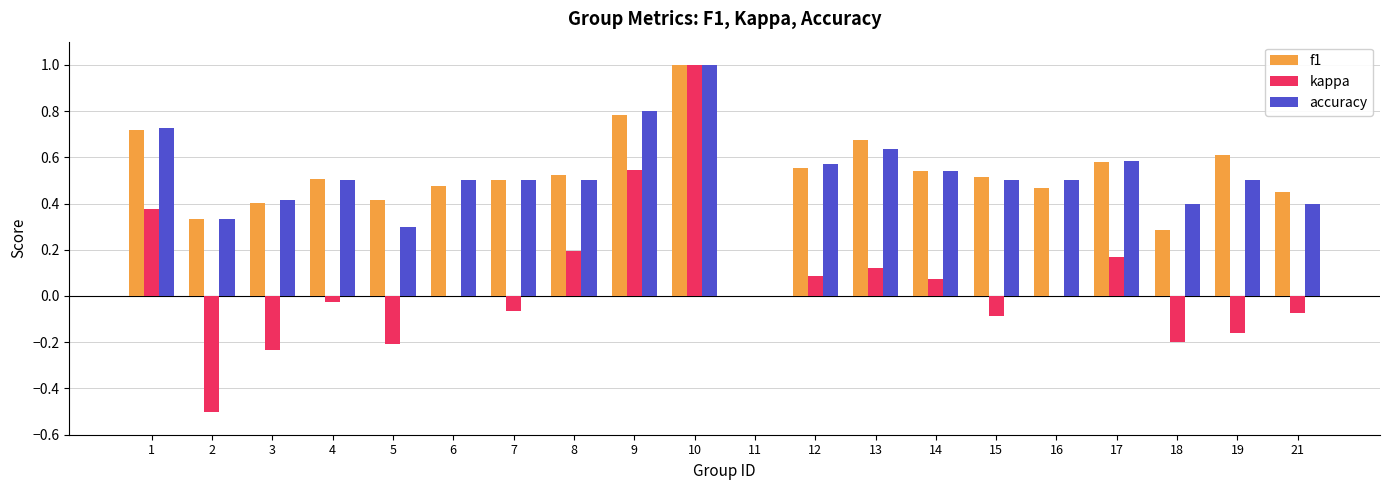

Which series changed the most between 4 and 5?

accuracy